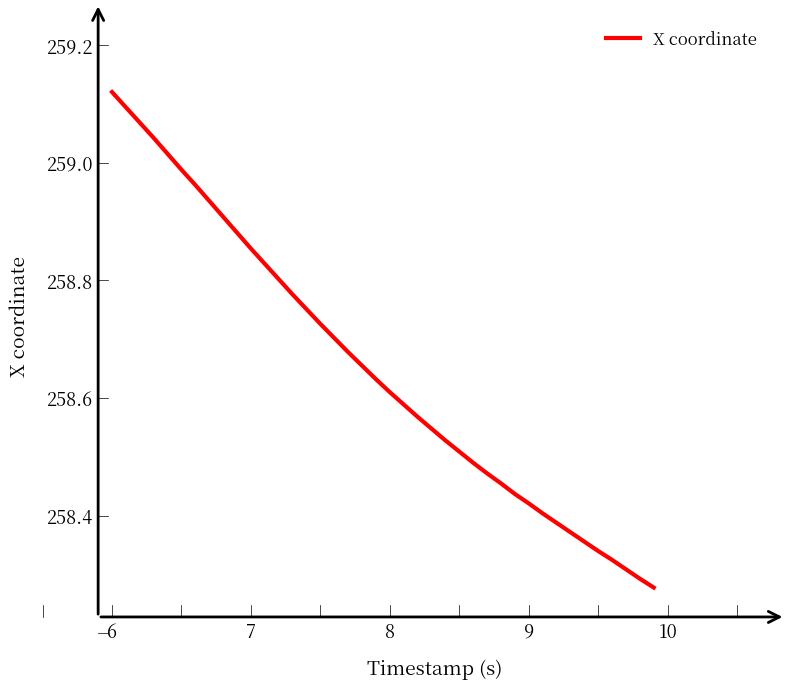

What is the difference between the maximum and minimum values?

0.8